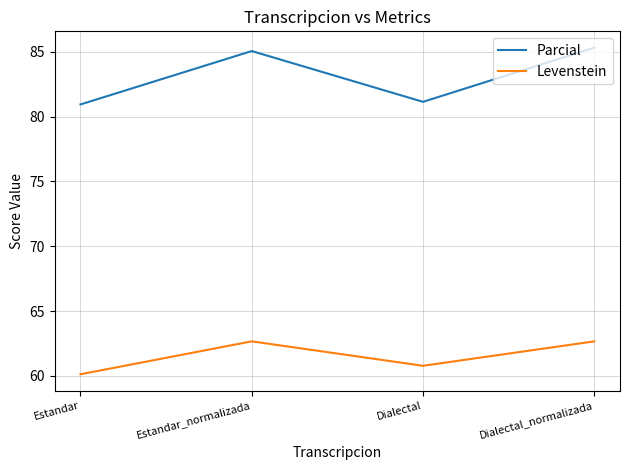

What is the difference between the highest and lowest values at Estandar?

20.8